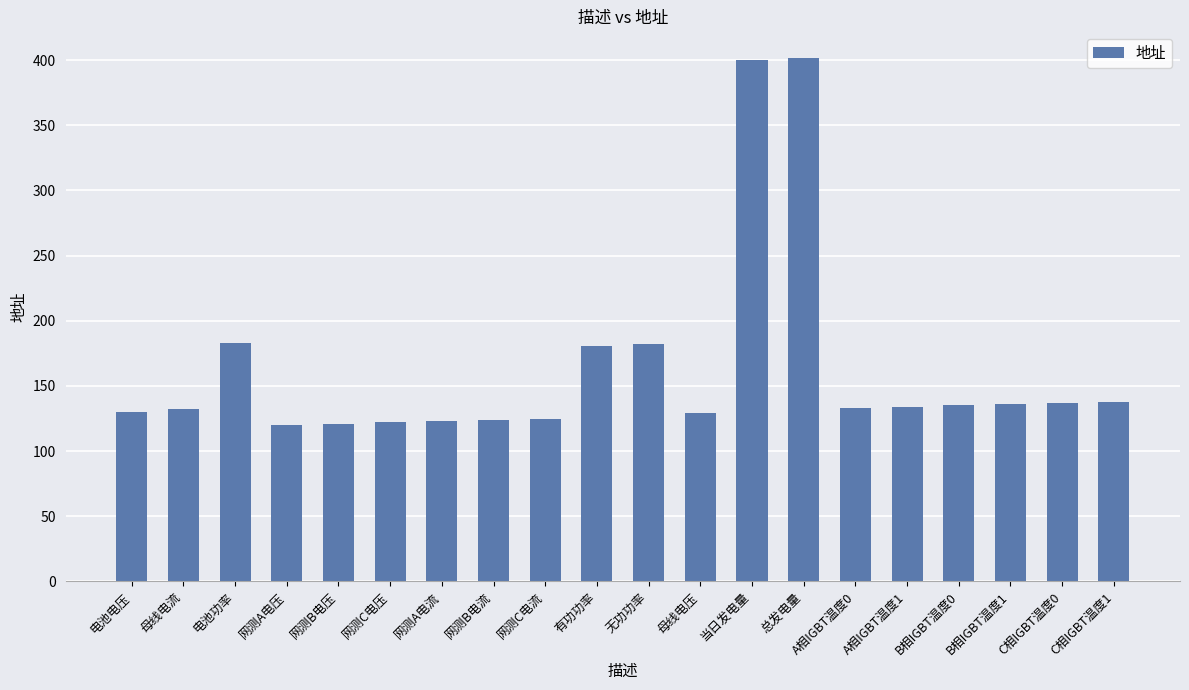

What is the average value?

164